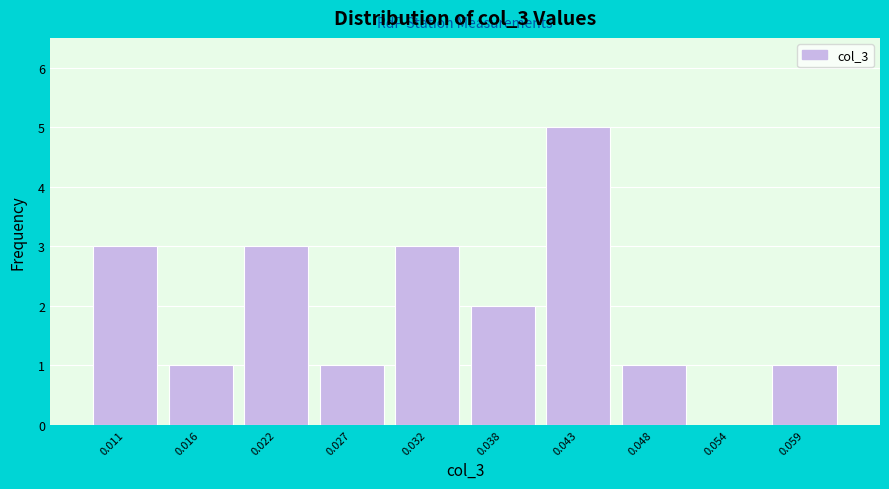

Reading right to left, list all the values displayed in this chart.

0.059=1	0.054=0	0.048=1	0.043=5	0.038=2	0.032=3	0.027=1	0.022=3	0.016=1	0.011=3